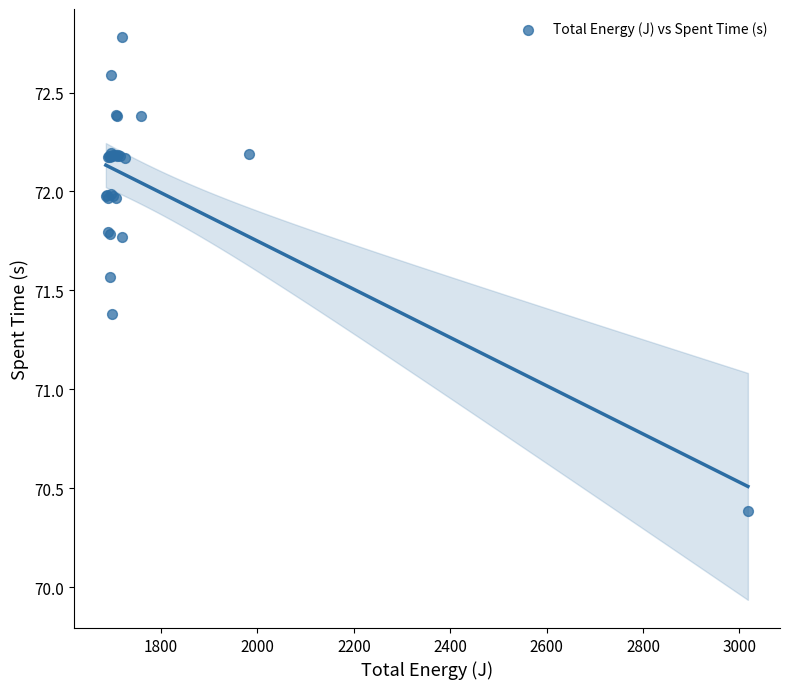

What Y value in the scatter plot is closest to 71?

71.4